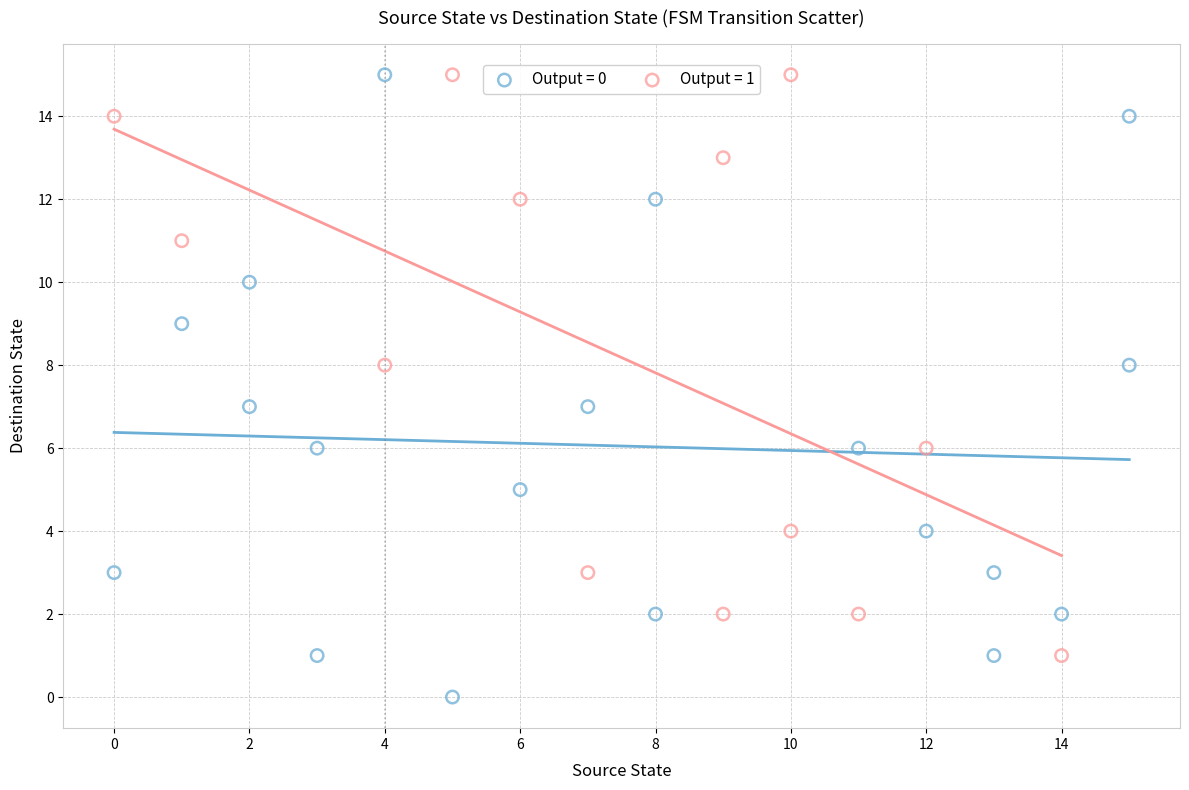

Which series reaches the minimum Y coordinate?

Output = 0